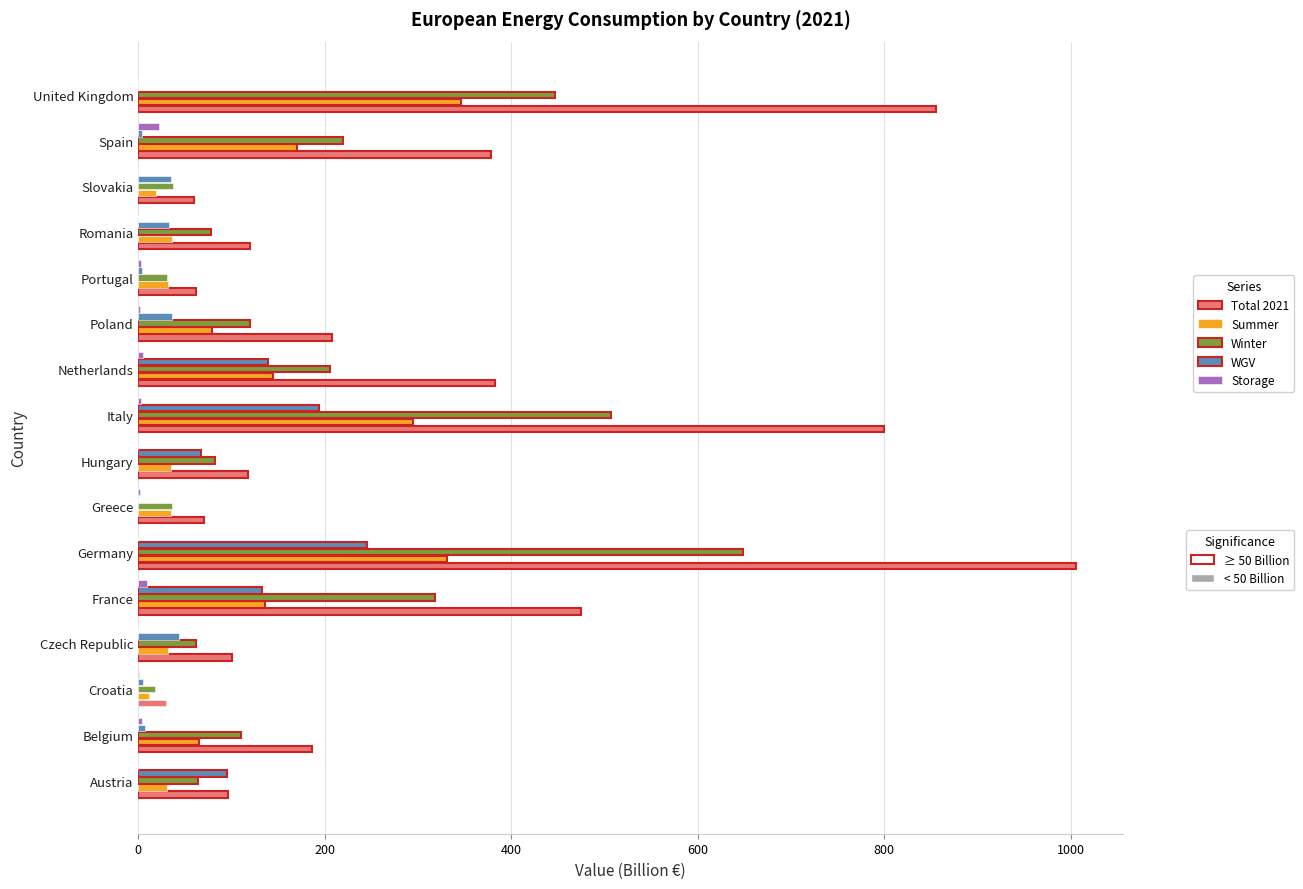

What is the maximum value shown in the chart?

1005.6